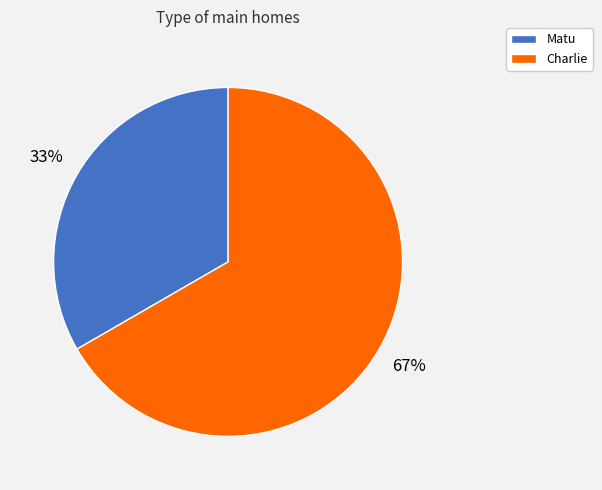

Which has a higher value, Matu or Charlie?

Charlie